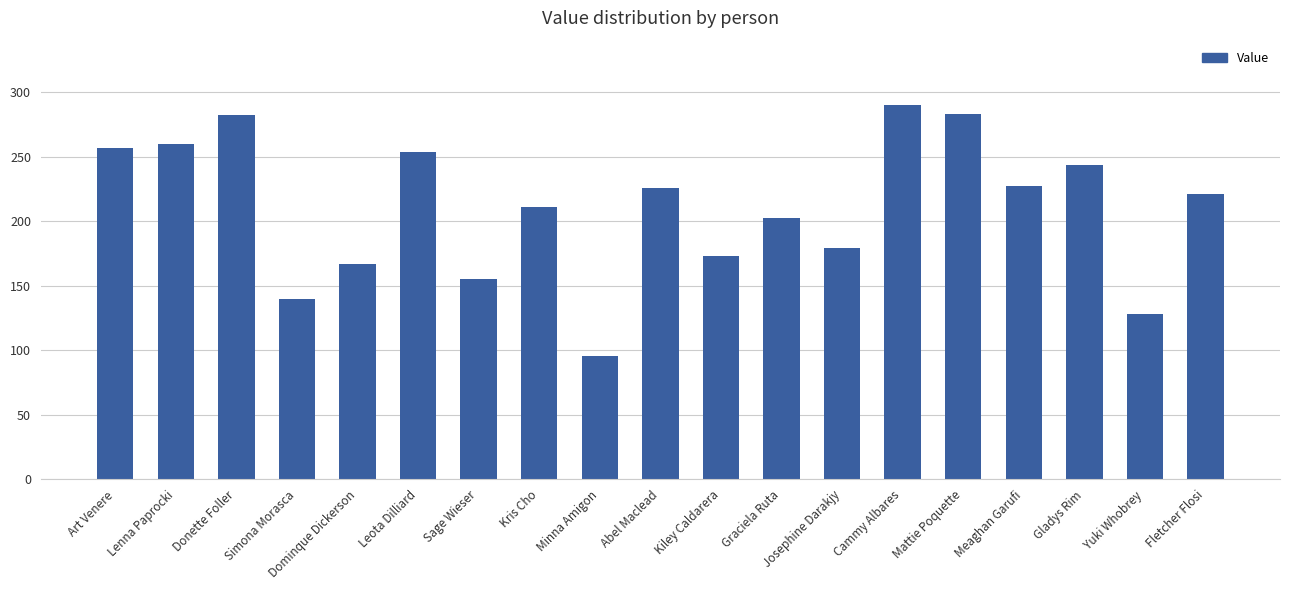

What is the label of the 9th bar from the left?

Minna Amigon